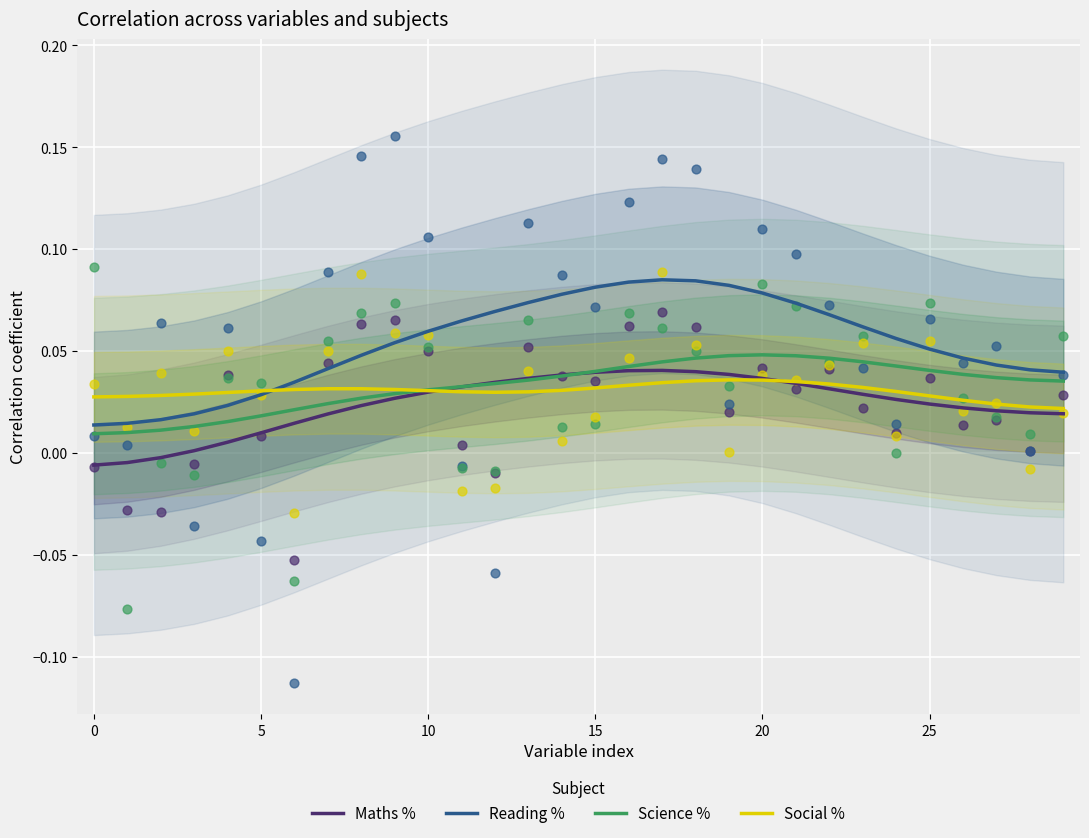

Which series has the largest total across all categories?

Reading %